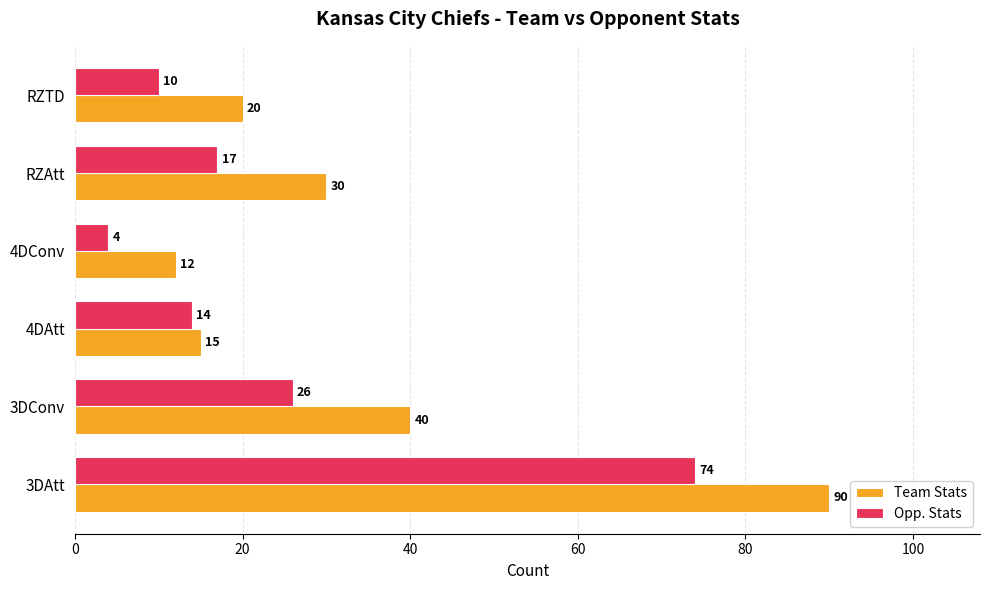

Which category has the lowest value across all series?

4DConv